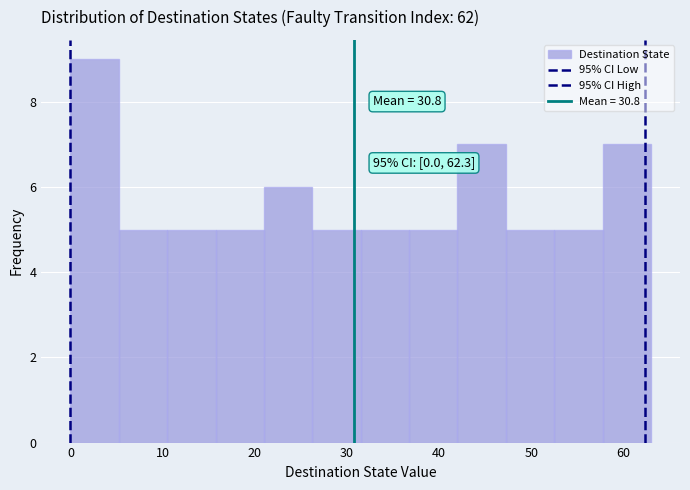

Over which range of the x-axis is the bar tallest?

0 to 5